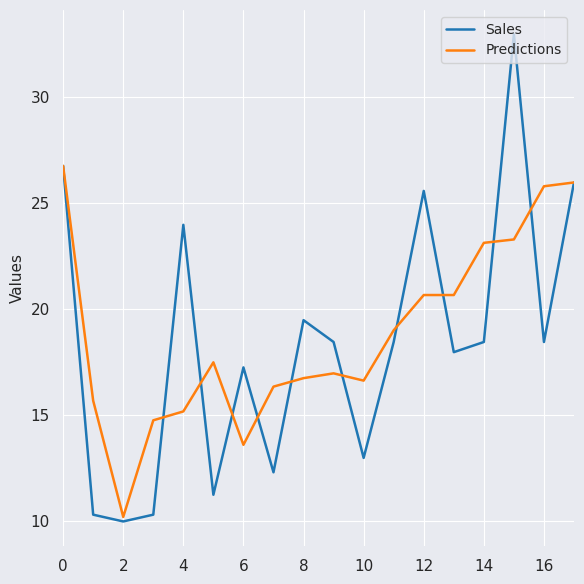

What is the difference between the second highest and minimum values in the Predictions series?

15.8